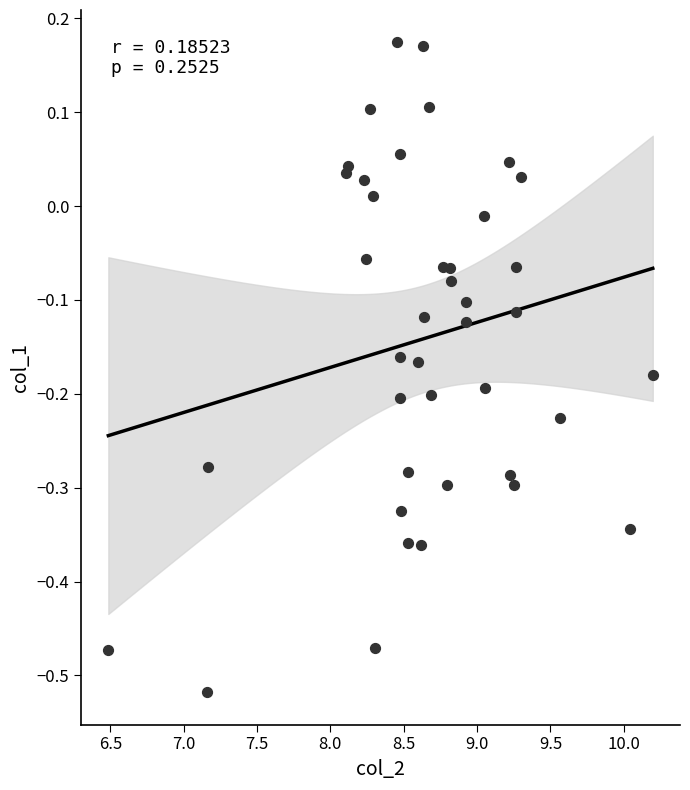

What is the range of X values (max minus min)?

3.7